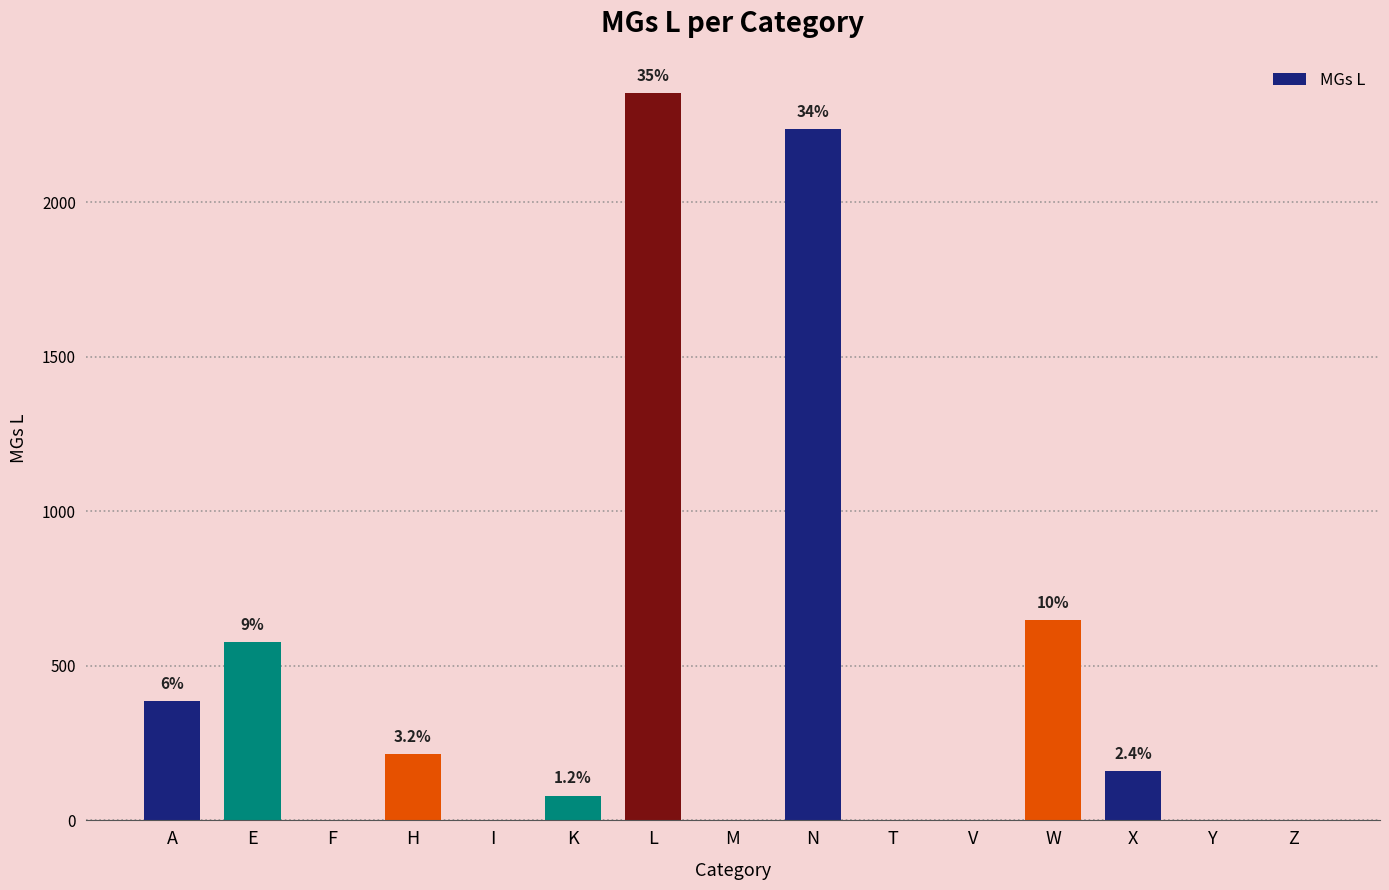

Reading right to left, extract all data points from this chart.

Z=0	Y=0	X=160	W=649	V=0	T=0	N=2238	M=0	L=2353	K=80	I=0	H=215	F=0	E=576	A=386